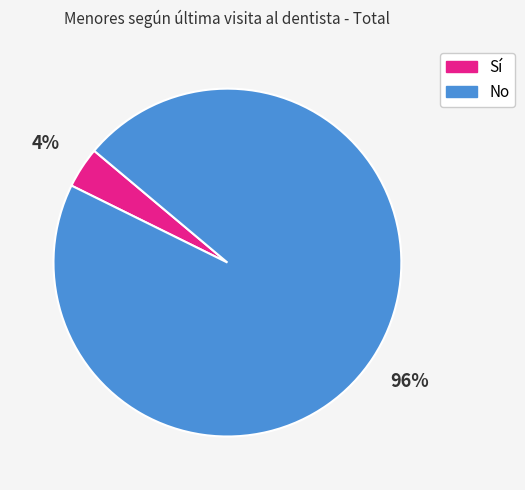

Combined, do No and Sí account for over 50%?

Yes